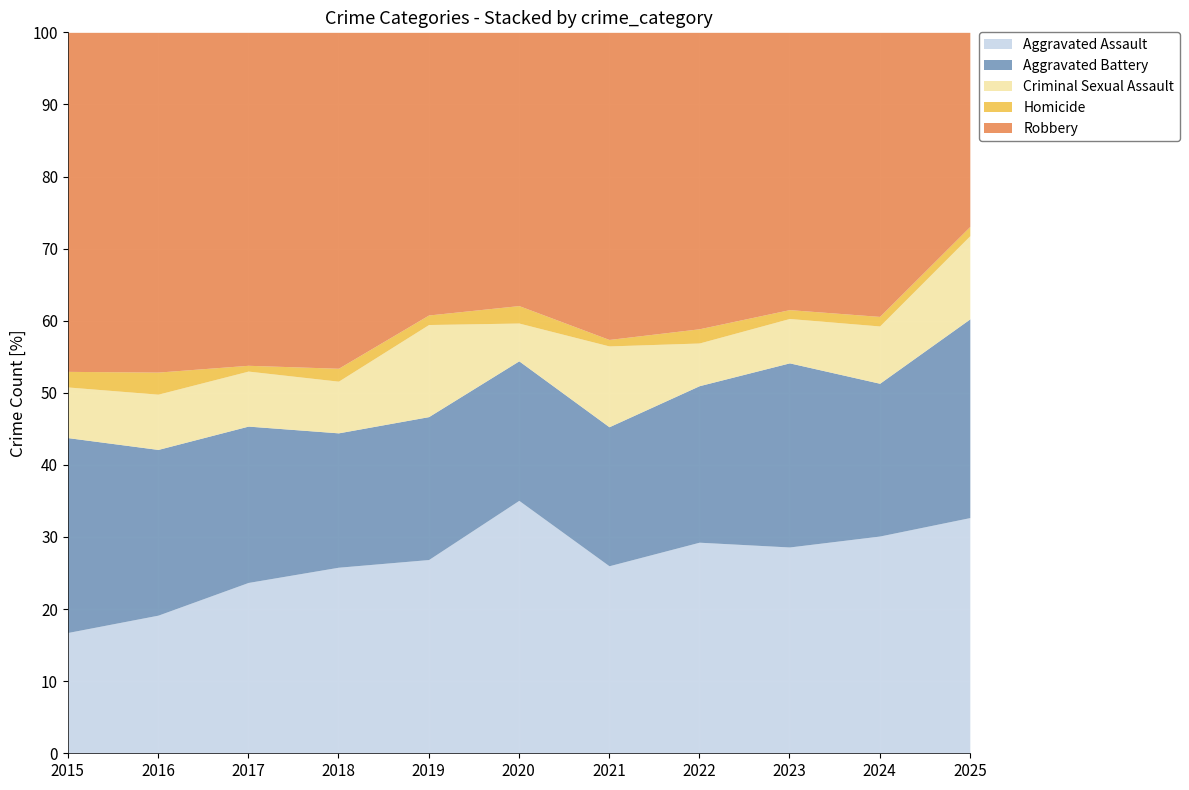

How many interior local valleys does the Aggravated Assault series have?

2